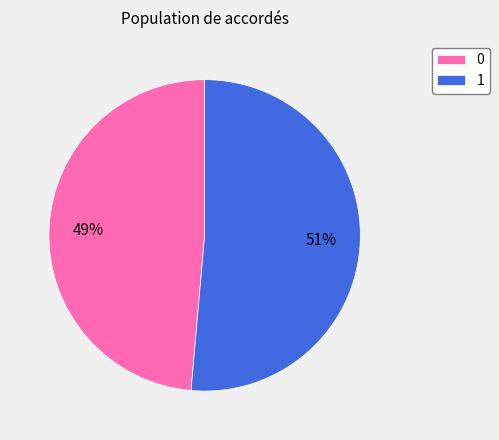

Between 0 and 1, which is larger?

1